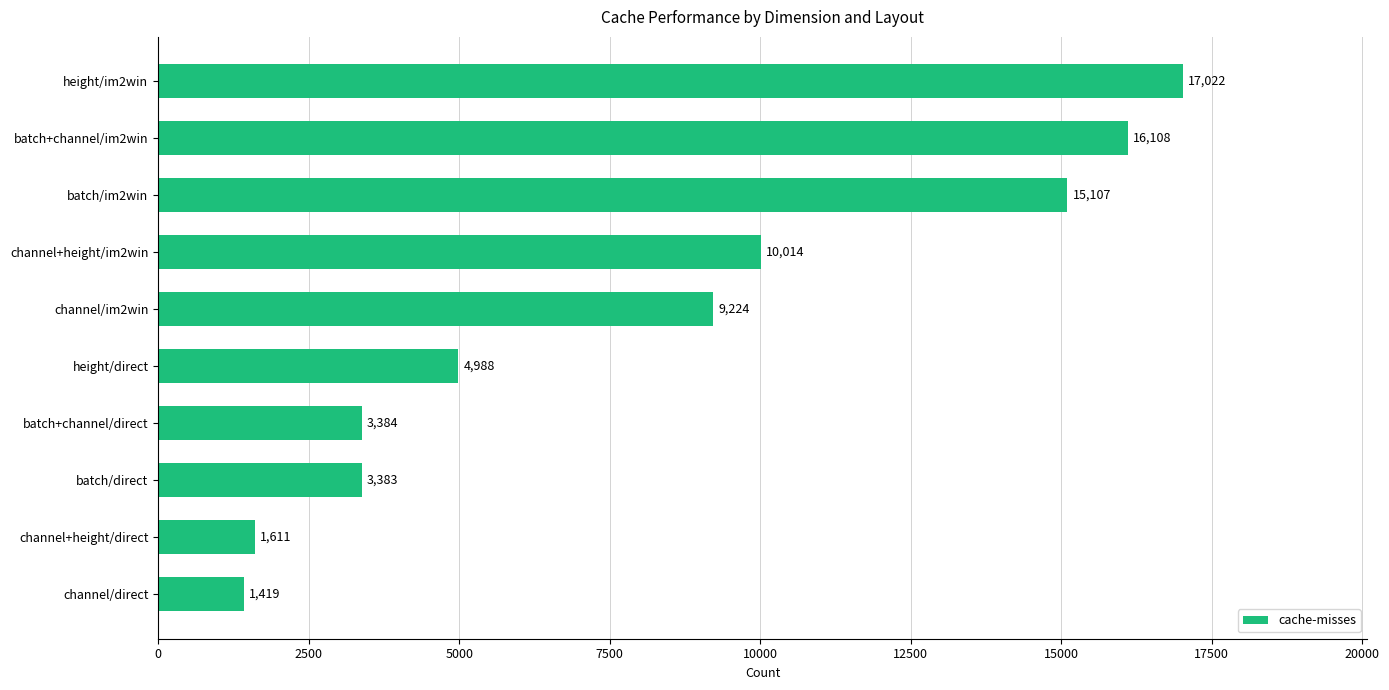

The chart shows a value of 4695 at batch/im2win. True or false?

False